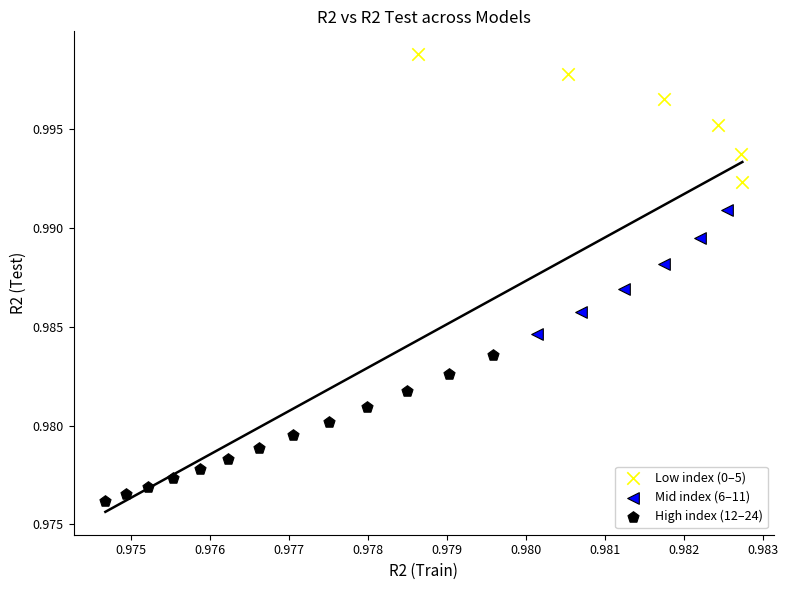

What are all the series names shown in the legend?

Low index (0–5), Mid index (6–11), High index (12–24)